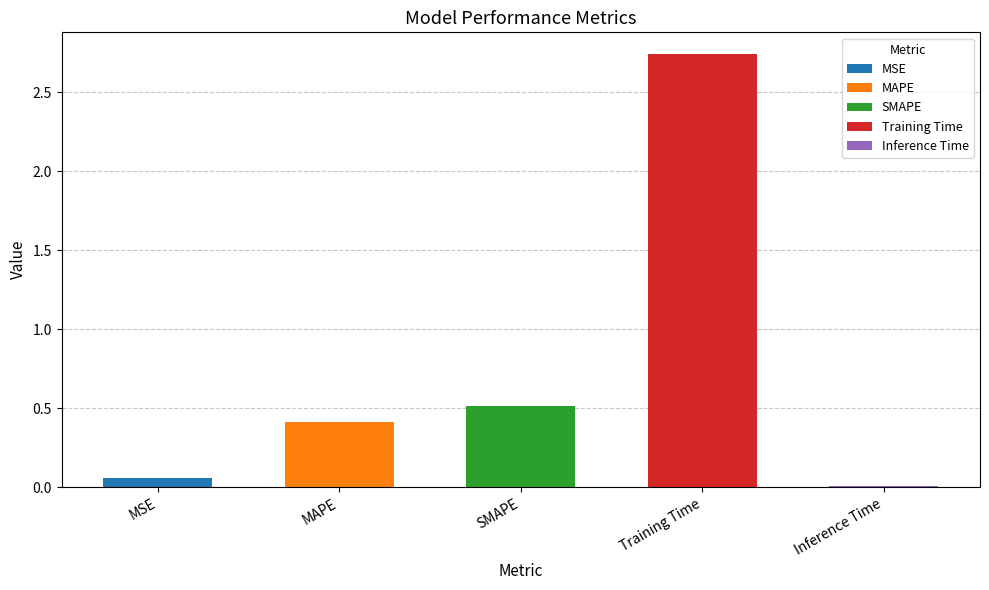

List the labels in order of value, smallest first.

Inference Time, MSE, MAPE, SMAPE, Training Time